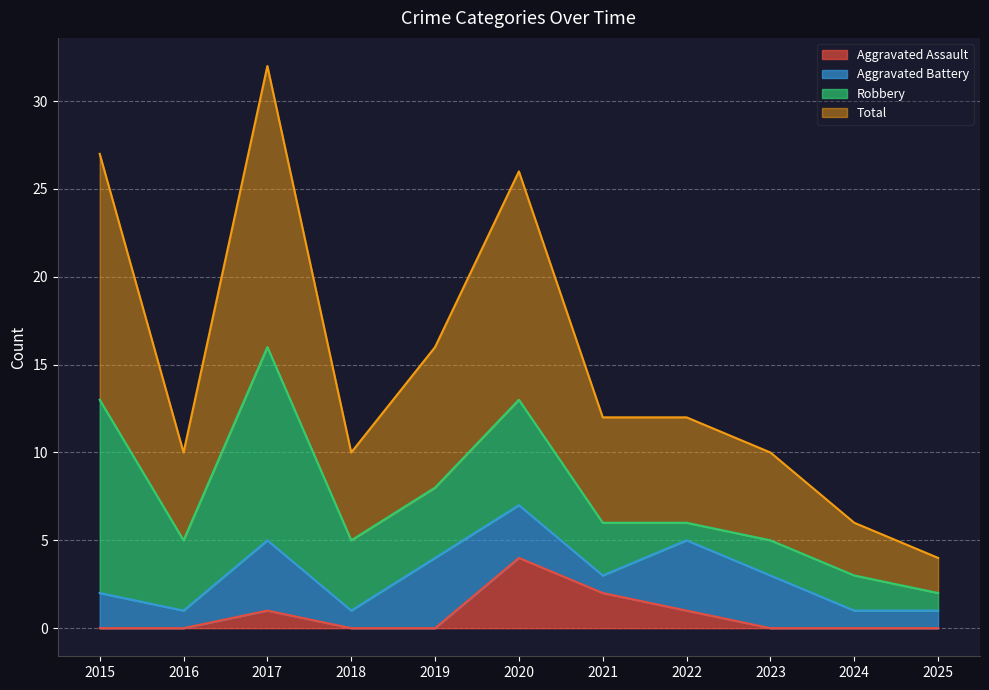

What is the spread (max minus min) of values at 2018?

10